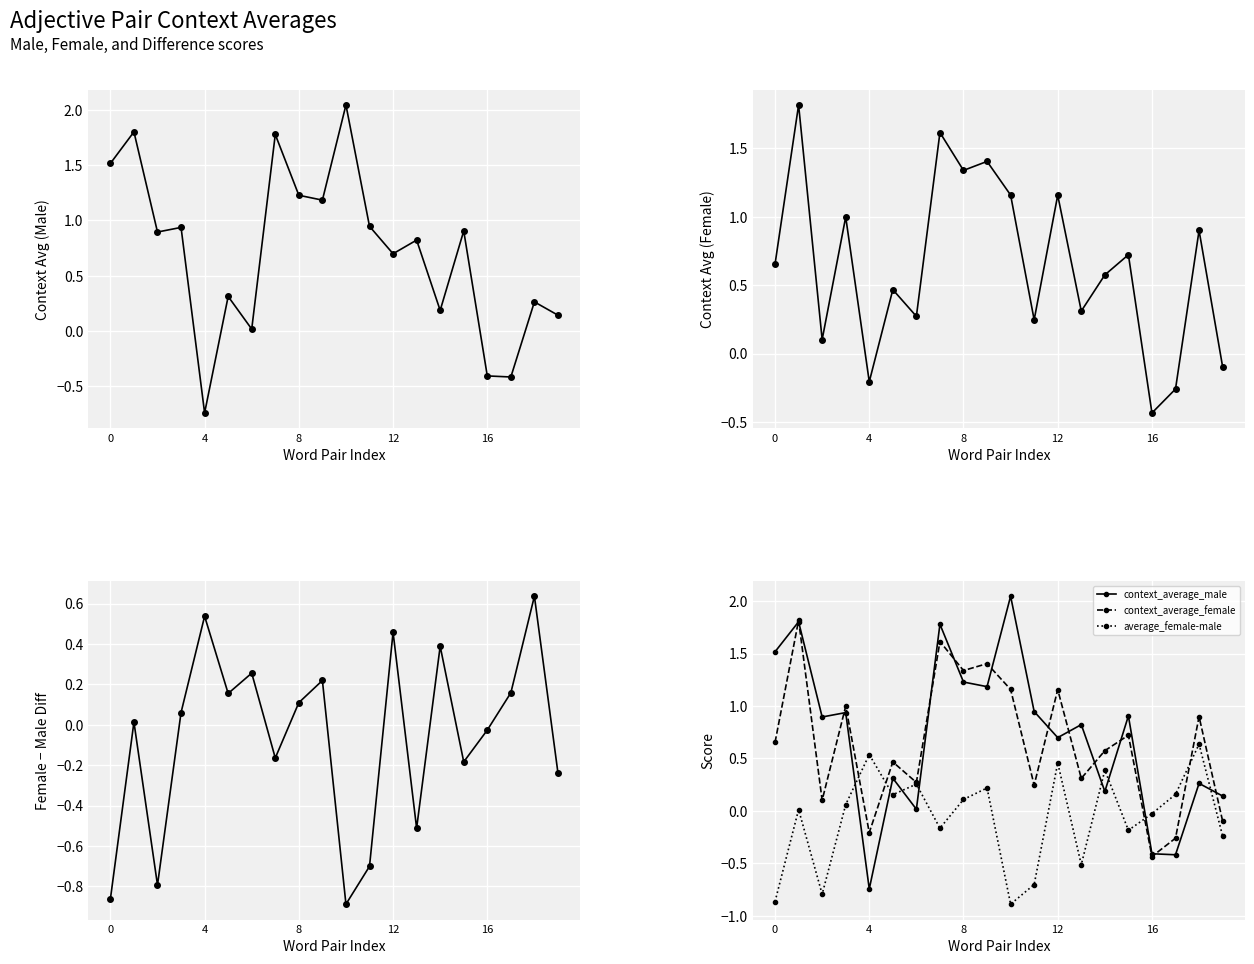

What is the difference between the maximum and minimum values in the context_average_male series?

2.8